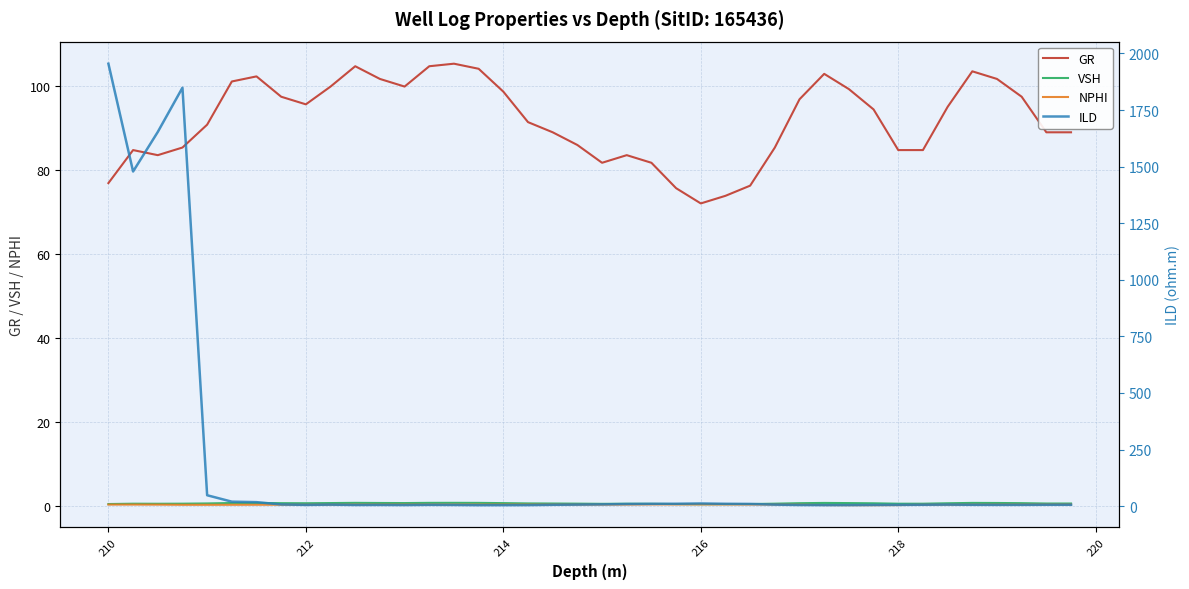

What is the minimum value for GR?

72.0